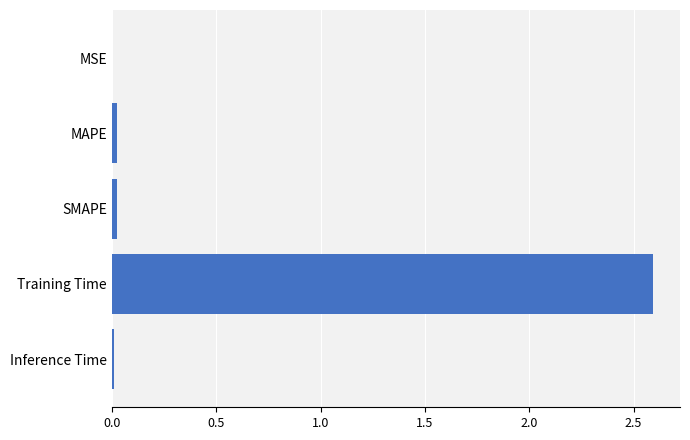

Count the number of data series in this chart.

1